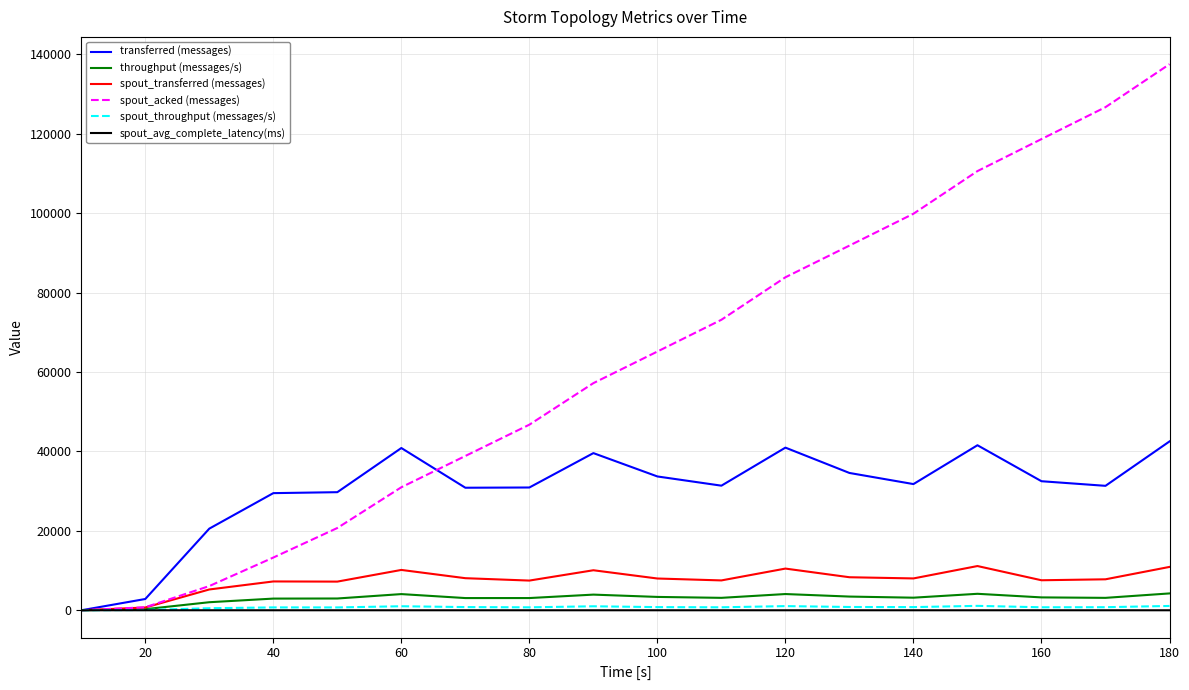

Which series has the largest total across all categories?

spout_acked (messages)